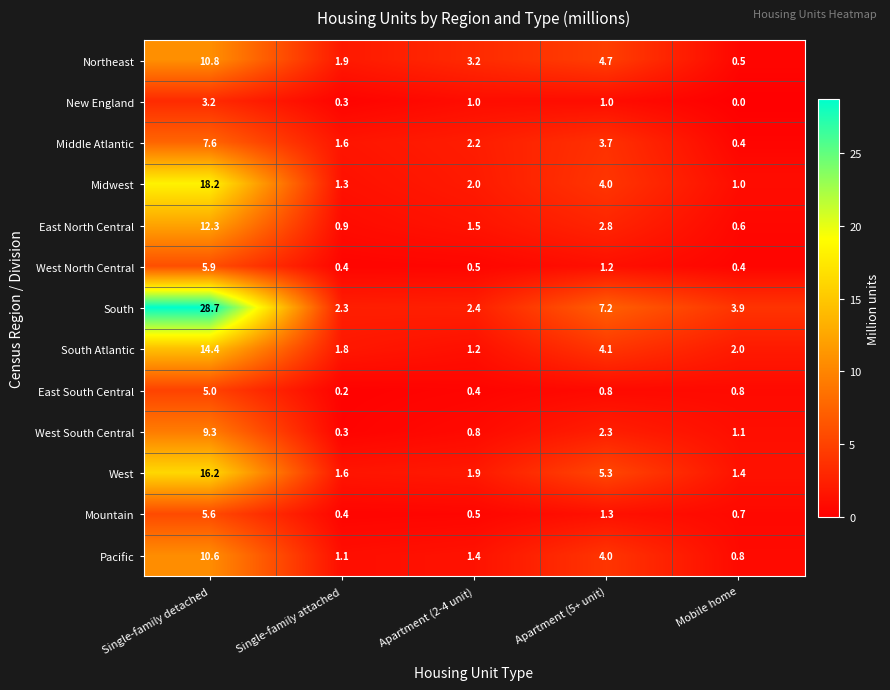

Which series has the largest total across all categories?

South